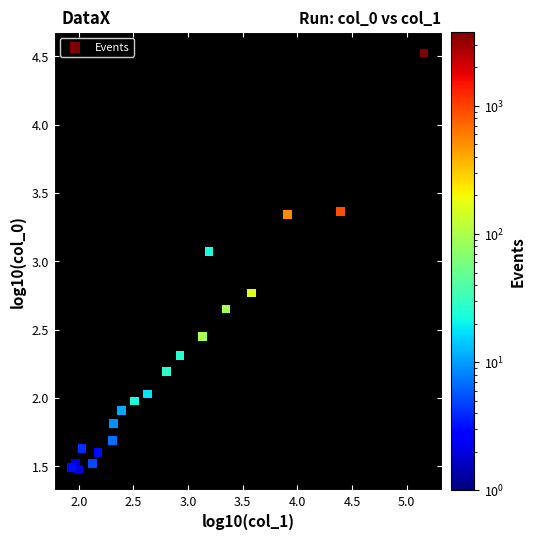

What Y value in the scatter plot is closest to 3?

3.1